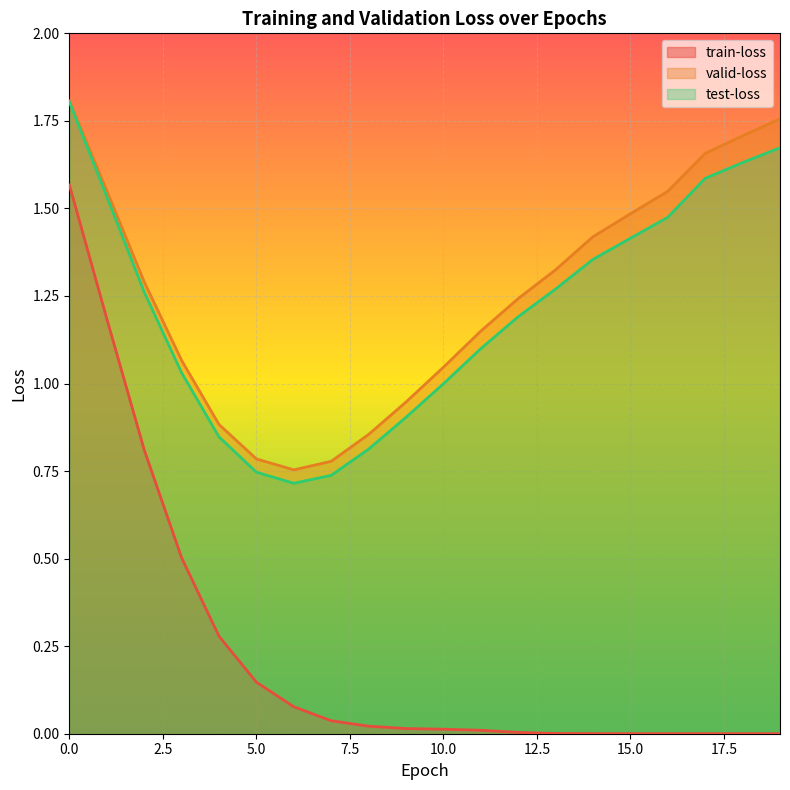

Reading right to left, what are all the values shown in this chart?

train-loss: 0.0	0.0	0.0	0.0	0.0	0.0	0.0	0.0	0.0	0.0	0.0	0.0	0.0	0.1	0.1	0.3	0.5	0.8	1.2	1.6
valid-loss: 1.8	1.7	1.7	1.5	1.5	1.4	1.3	1.2	1.1	1.0	0.9	0.9	0.8	0.8	0.8	0.9	1.1	1.3	1.6	1.8
test-loss: 1.7	1.6	1.6	1.5	1.4	1.4	1.3	1.2	1.1	1.0	0.9	0.8	0.7	0.7	0.7	0.8	1.0	1.3	1.5	1.8